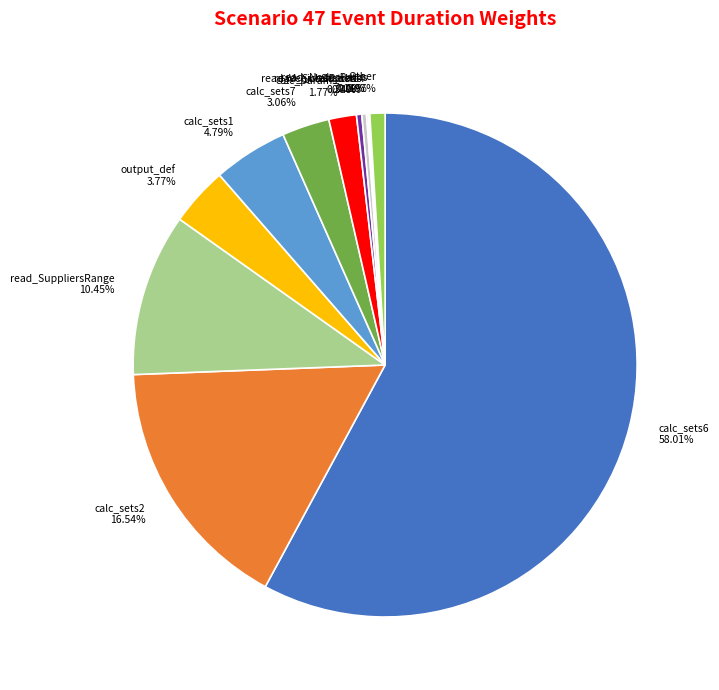

Does any single category account for the majority?

Yes